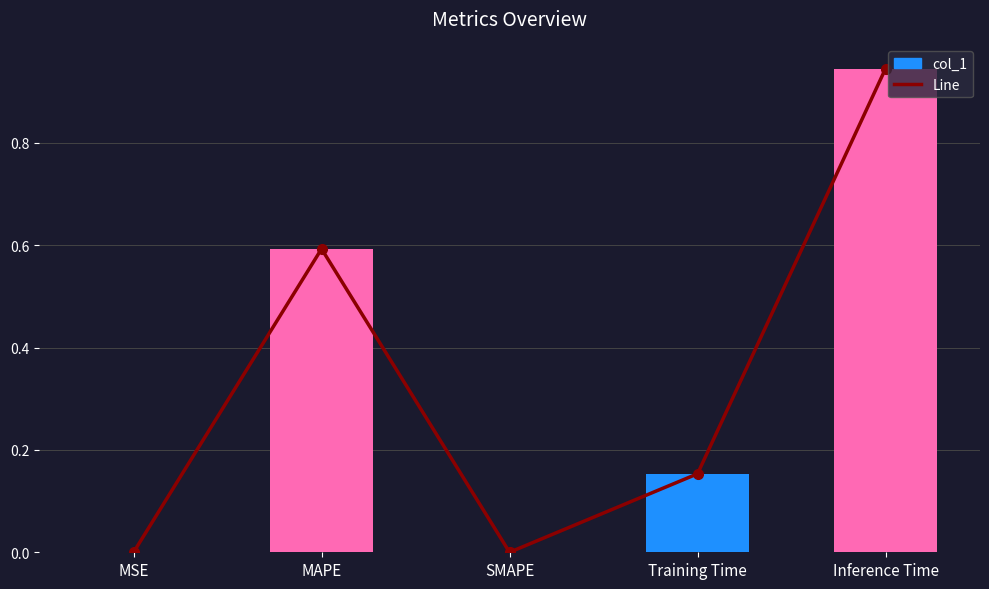

Reading left to right, list all the values displayed in this chart.

Line: MSE=0.0	MAPE=0.6	SMAPE=0.0	Training Time=0.2	Inference Time=0.9
col_1: MSE=0.0	MAPE=0.6	SMAPE=0.0	Training Time=0.2	Inference Time=0.9